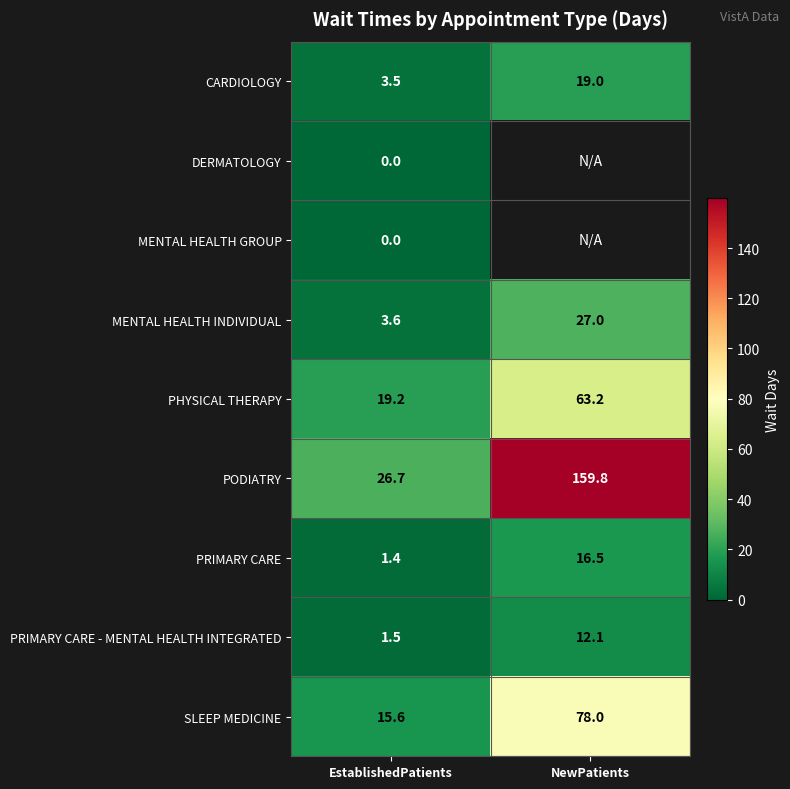

Is the value of CARDIOLOGY at EstablishedPatients greater than the value of PRIMARY CARE - MENTAL HEALTH INTEGRATED at NewPatients?

No